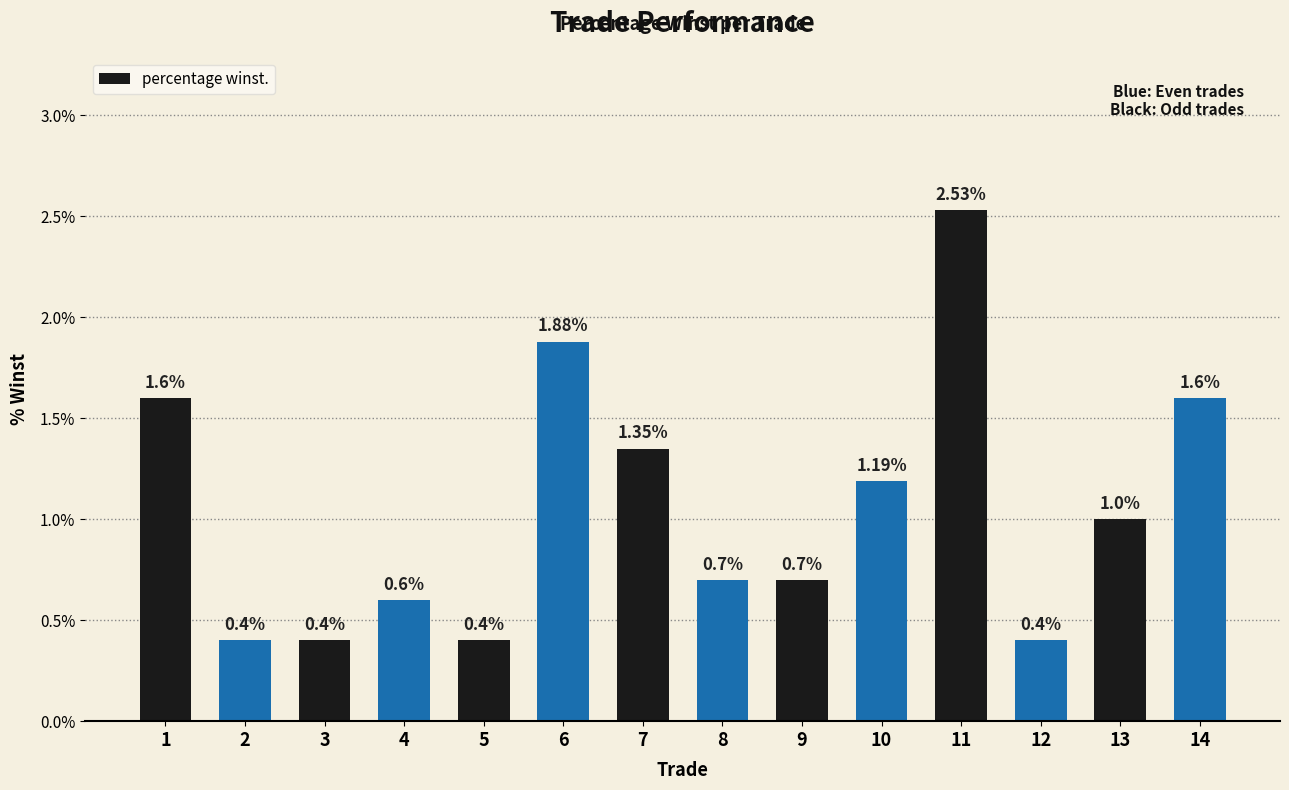

The value at 7 is 2.2. True or false?

False